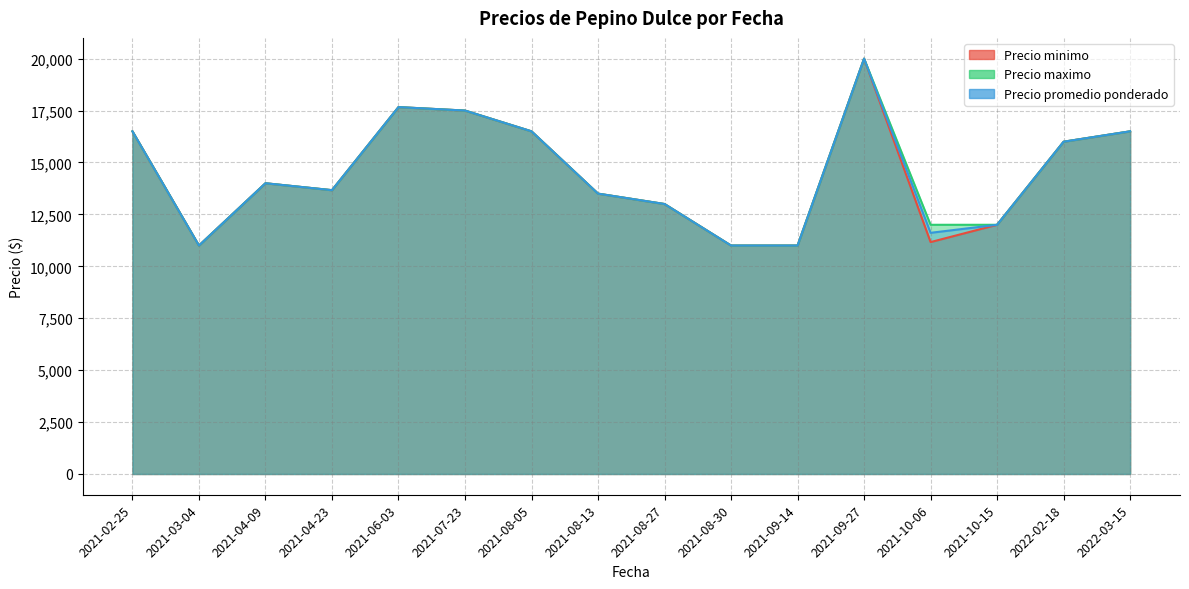

List the series in order of their peak value, lowest first.

Precio minimo, Precio maximo, Precio promedio ponderado